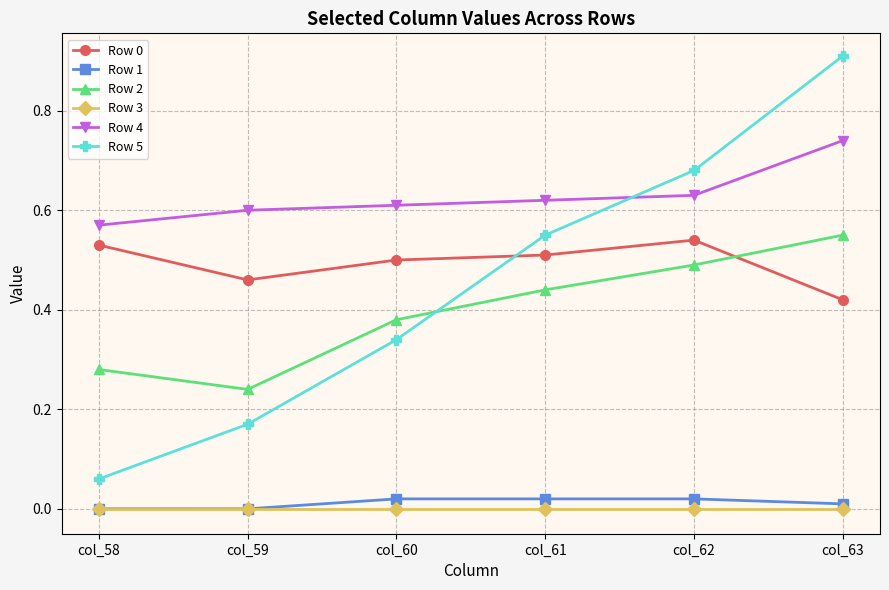

Which series changed the most between col_59 and col_60?

Row 5